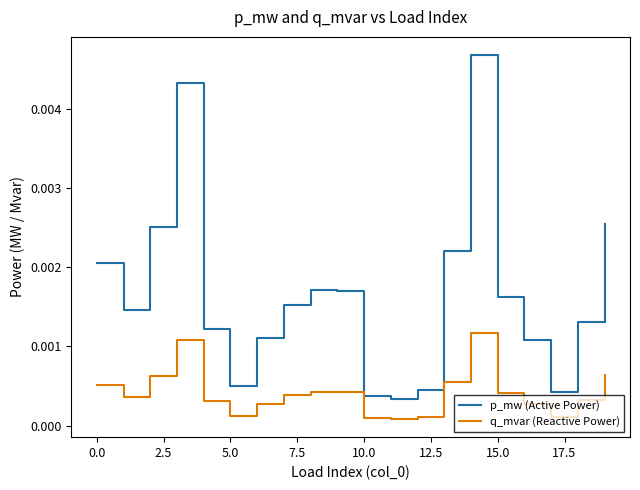

True or false: p_mw (Active Power) and q_mvar (Reactive Power) cross at least once.

False